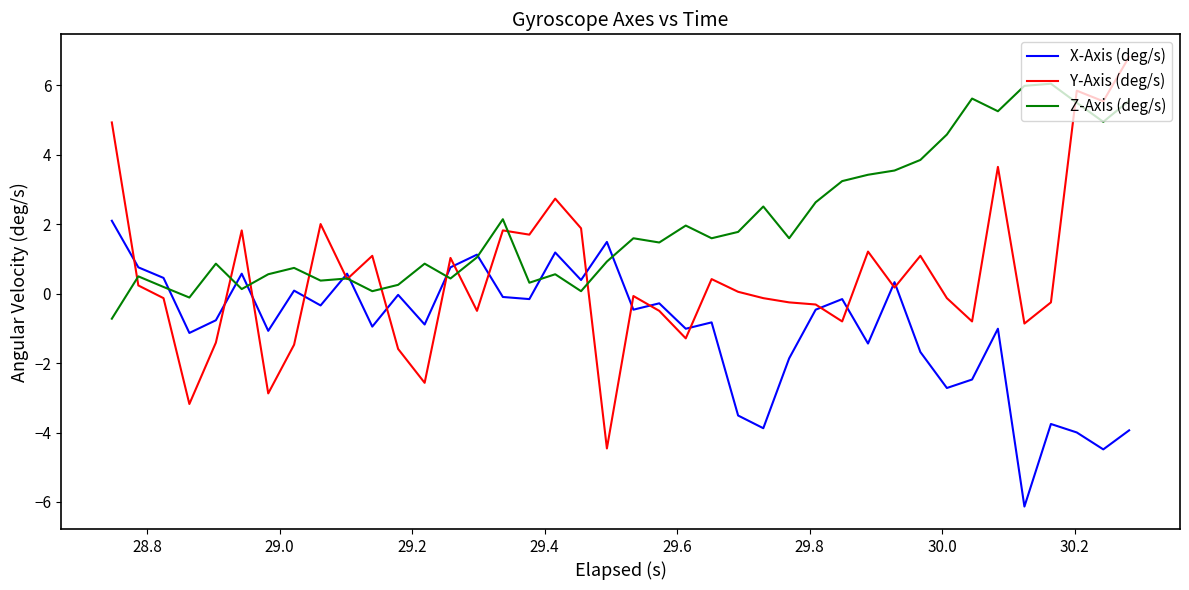

List the series in order of their peak value, lowest first.

X-Axis (deg/s), Z-Axis (deg/s), Y-Axis (deg/s)